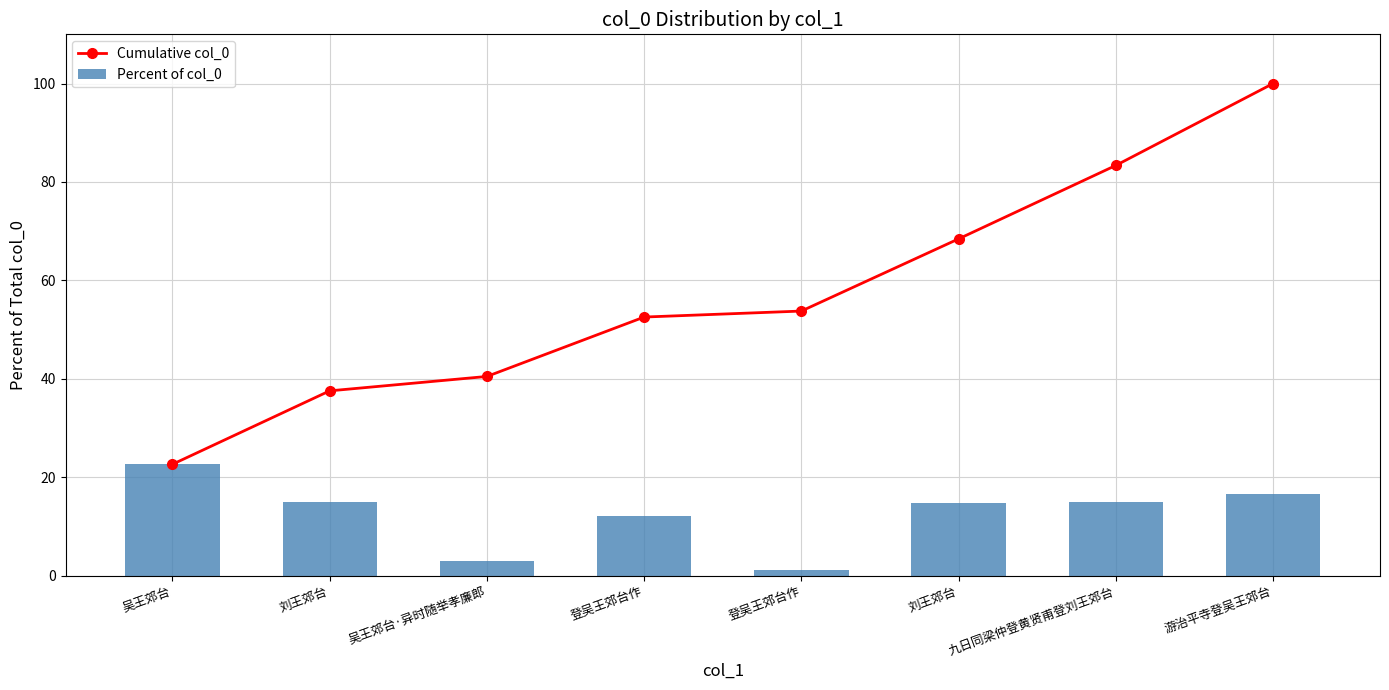

Reading right to left, list all the values displayed in this chart.

Cumulative col_0: 游治平寺登吴王郊台=100.0	九日同梁仲登黄贤甫登刘王郊台=83.4	刘王郊台=68.4	登吴王郊台作=53.8	登吴王郊台作=52.6	吴王郊台·异时随举孝廉郎=40.5	刘王郊台=37.6	吴王郊台=22.6
Percent of col_0: 游治平寺登吴王郊台=16.6	九日同梁仲登黄贤甫登刘王郊台=14.9	刘王郊台=14.7	登吴王郊台作=1.2	登吴王郊台作=12.1	吴王郊台·异时随举孝廉郎=2.9	刘王郊台=14.9	吴王郊台=22.6